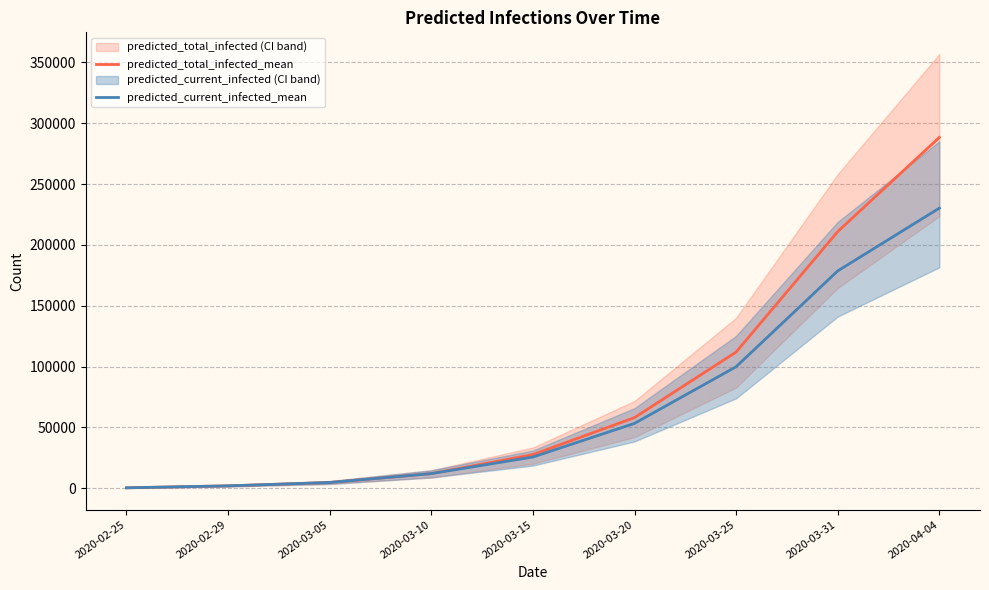

Which series has the largest range (max minus min)?

predicted_total_infected_mean